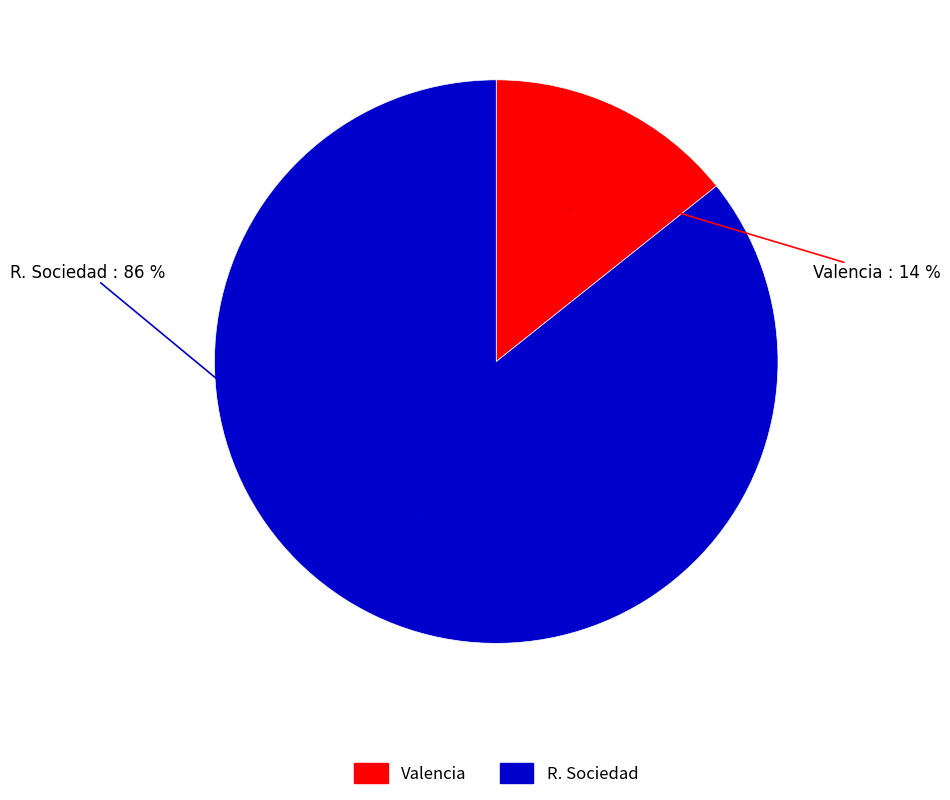

Is there a majority slice in this chart?

Yes